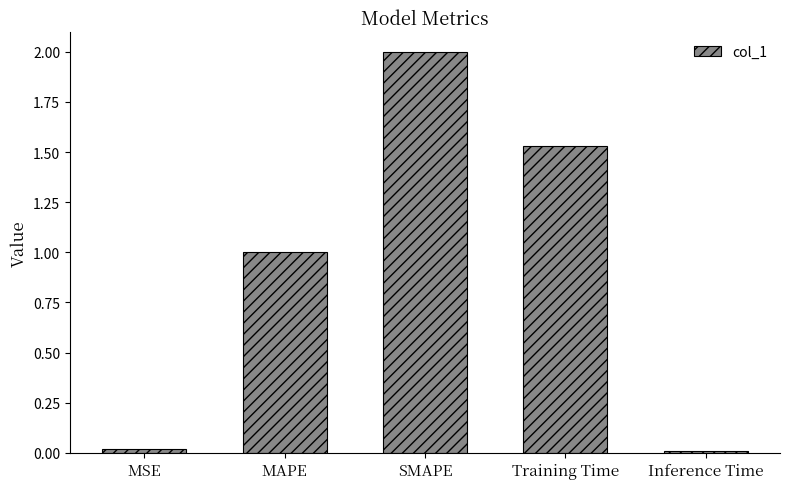

What is the sum of the values at Training Time and MAPE?

2.5